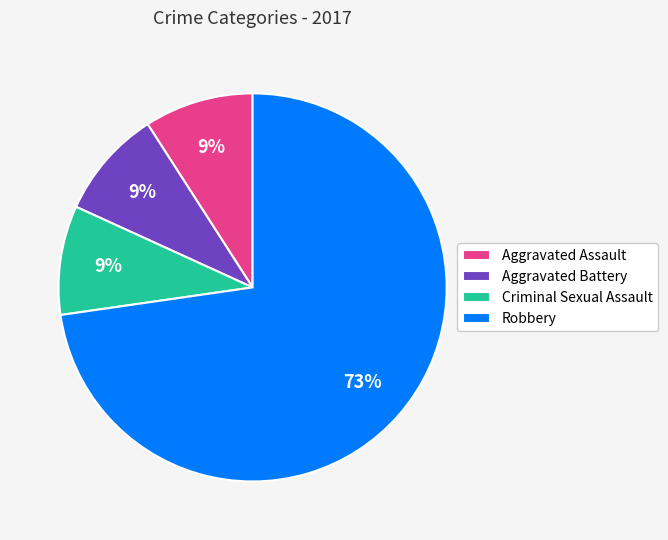

Does Criminal Sexual Assault represent more than half of the total?

No